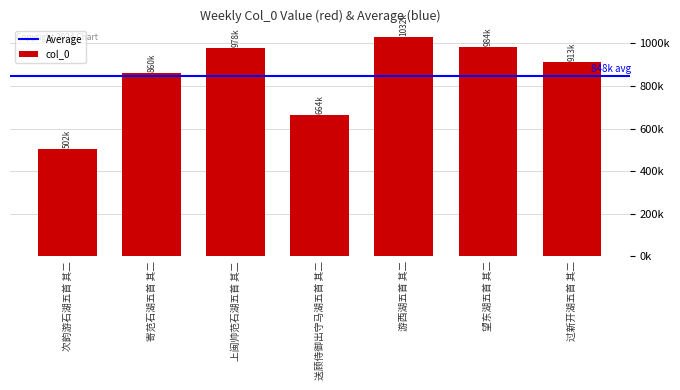

Are the bars horizontal?

No